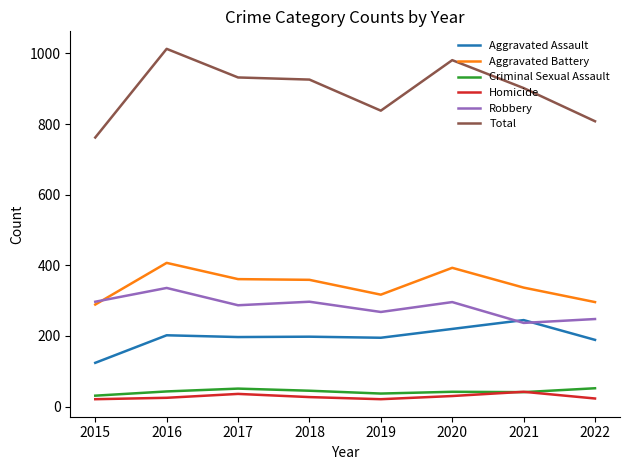

Which series changed the most between 2020 and 2022?

Total